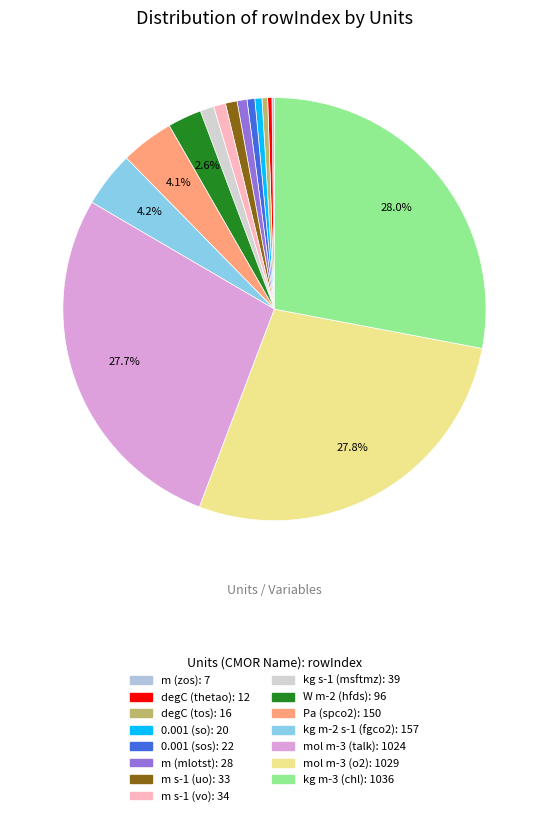

Is it true that degC (tos) is 10% of the pie?

False